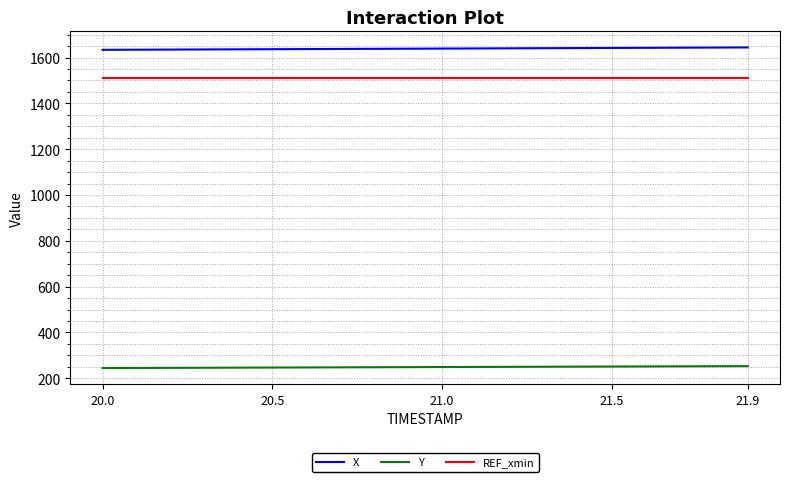

List the series in order of their peak value, lowest first.

Y, REF_xmin, X